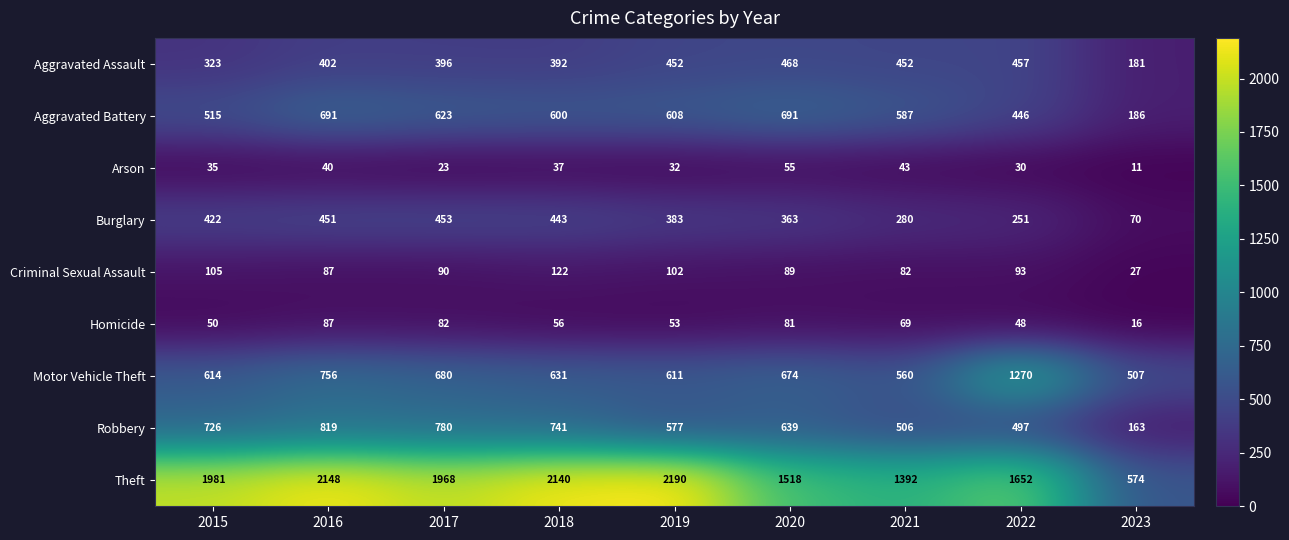

Which category has the highest value across all series?

2019